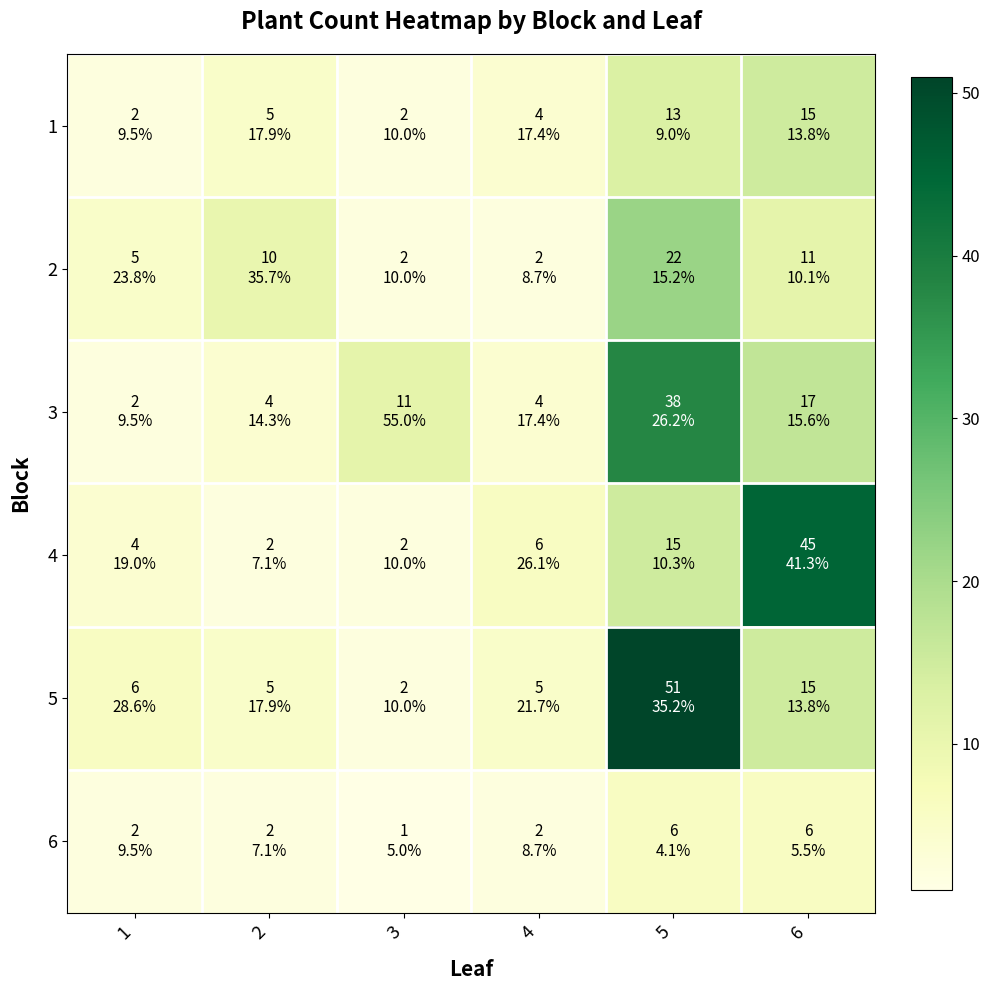

At how many categories does at least one series exceed 19?

2